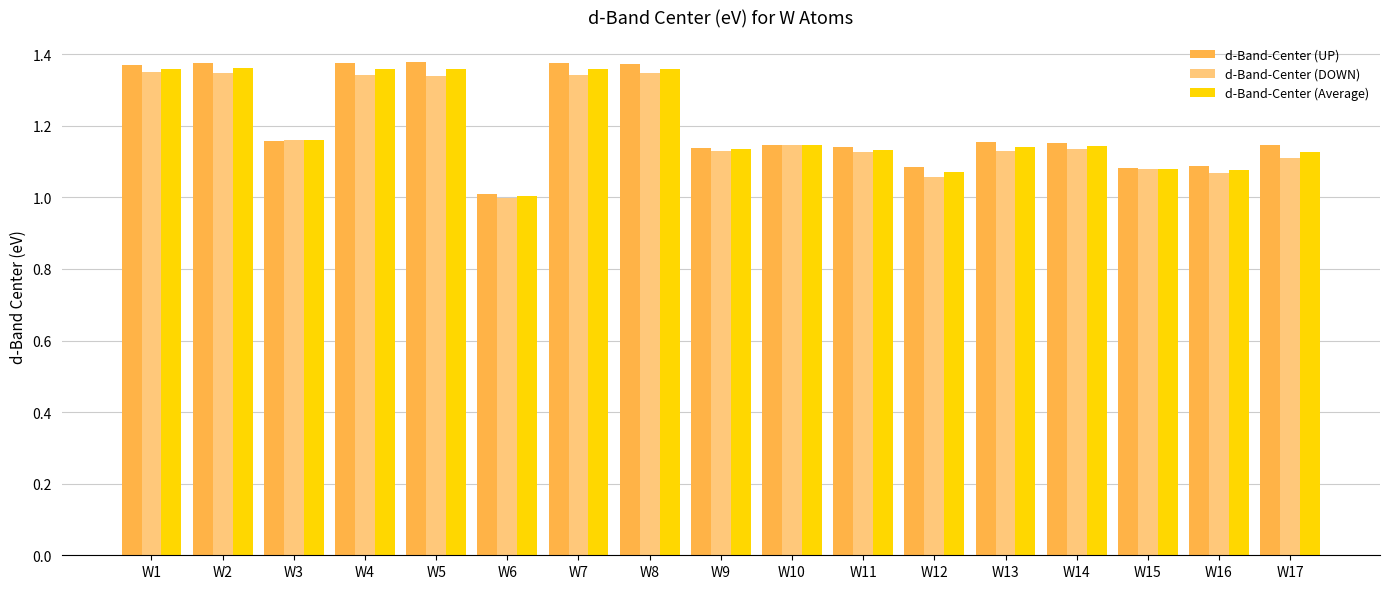

Is it true that d-Band-Center (Average) equals 1.0 at W6?

True